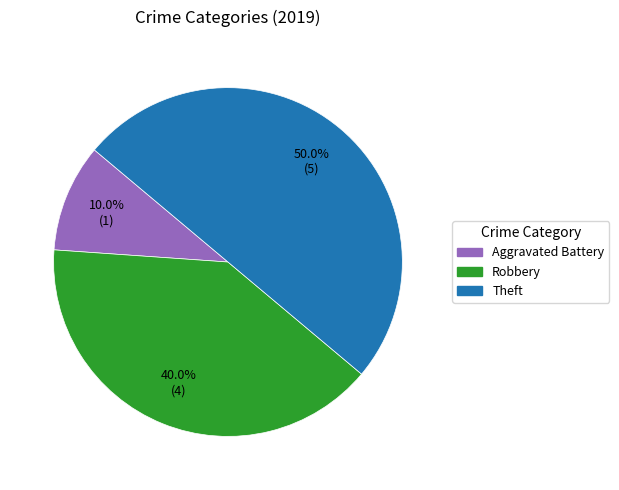

Is it true that Aggravated Battery is 17% of the pie?

False